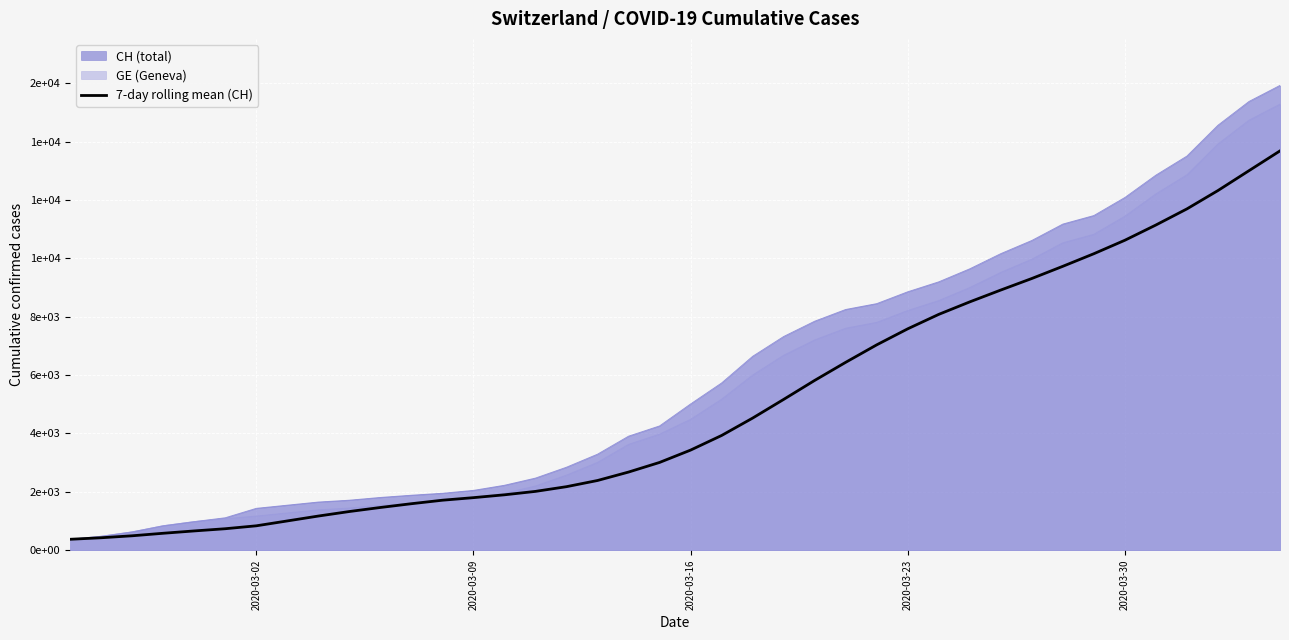

How many lines are shown in the chart?

1